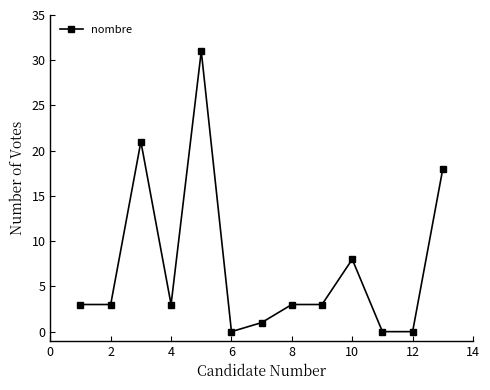

What is the maximum value shown in the chart?

31